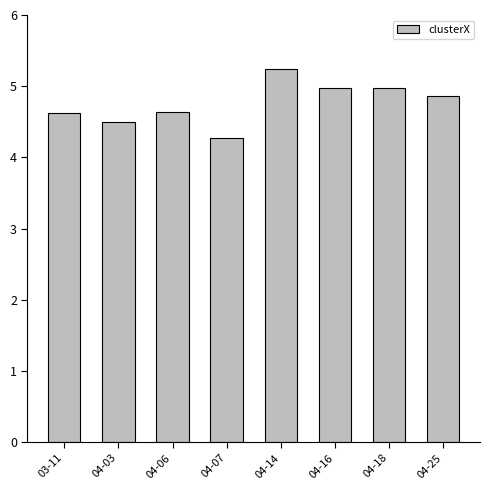

Read the value at 04-03.

4.5